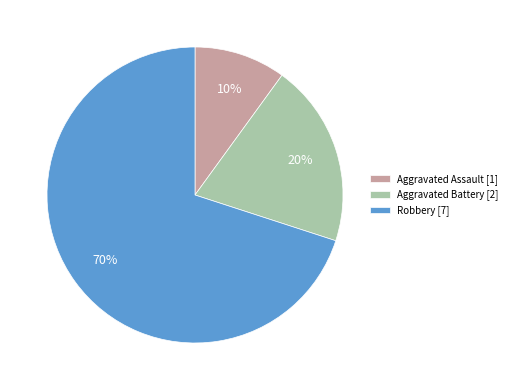

Count the number of slices in the pie.

3